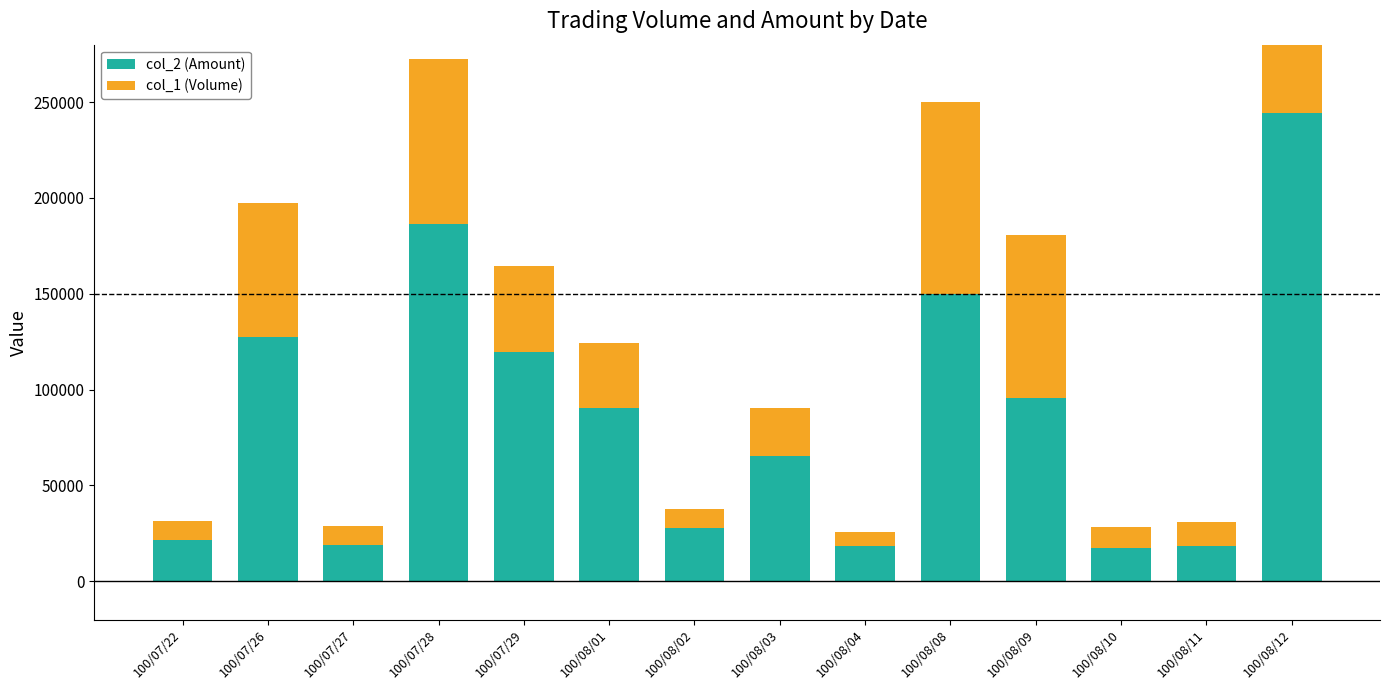

What is the highest value of the col_1 (Volume) series?

171000